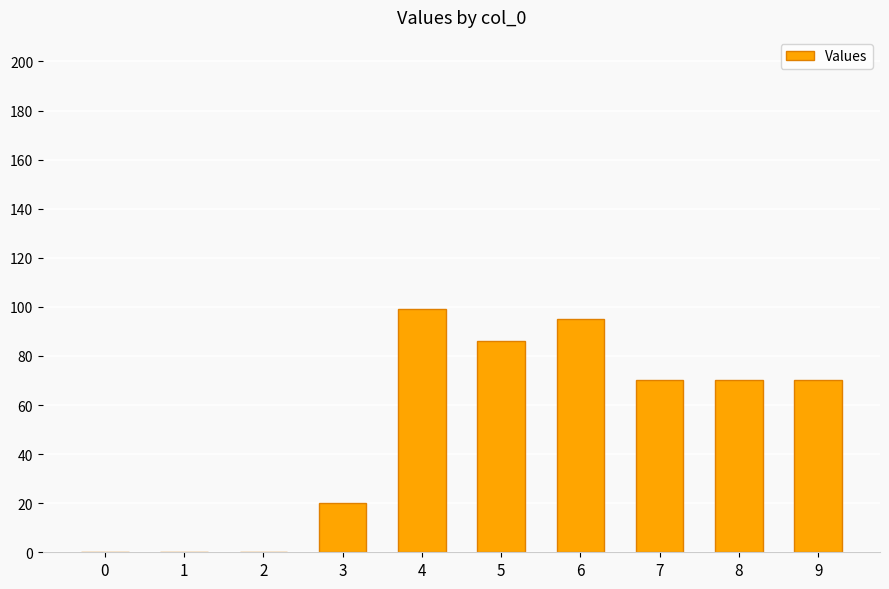

What is the ratio of the value at 4 to the value at 6?

1.0